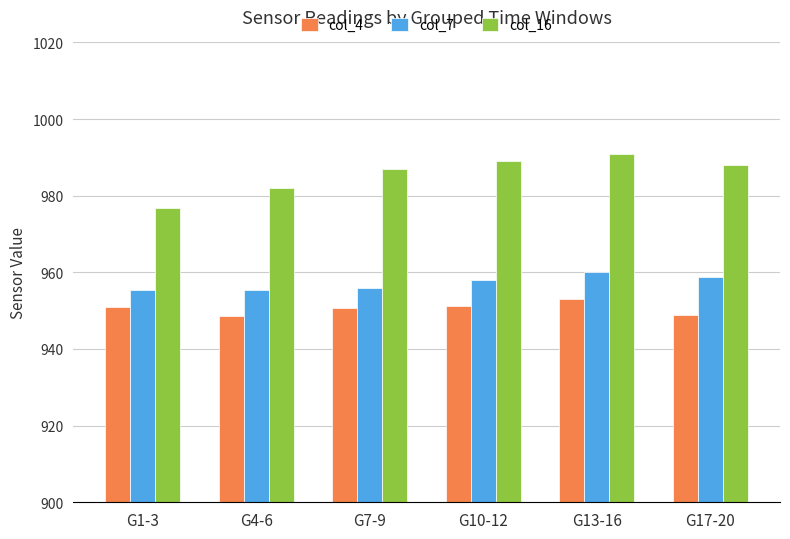

What is the difference between the col_16 values at G1-3 and G13-16?

14.1